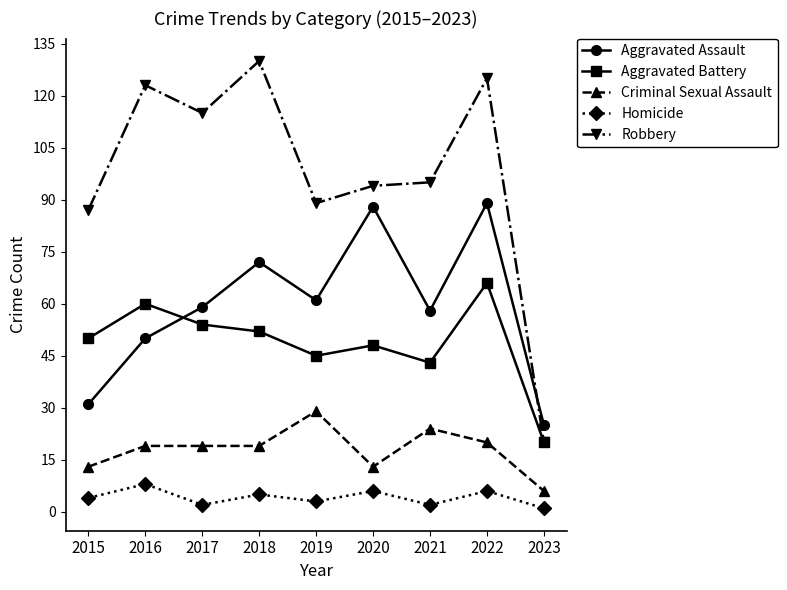

Is the value of Aggravated Assault at 2015 greater than the value of Criminal Sexual Assault at 2017?

Yes